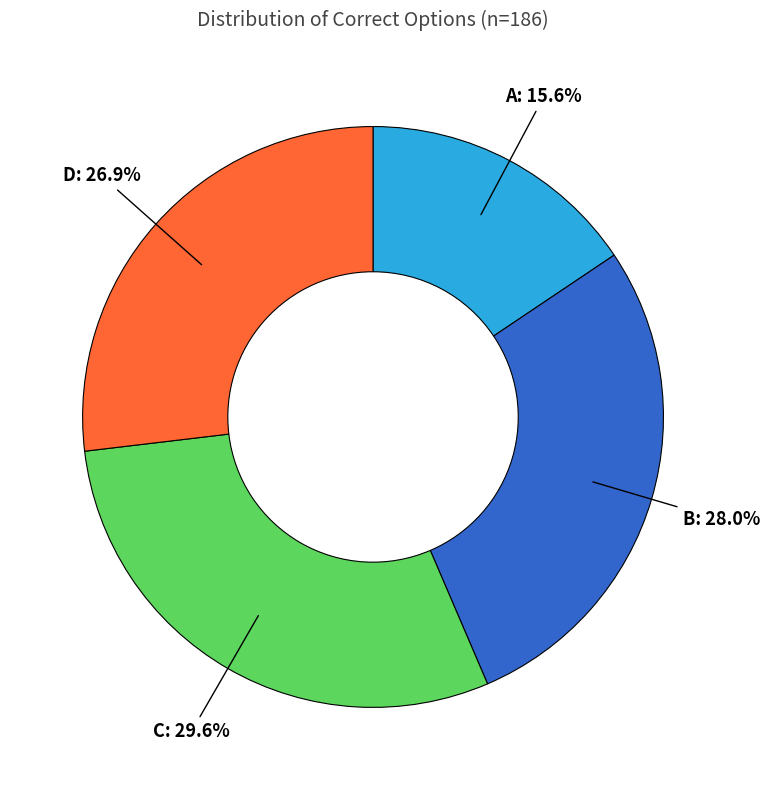

What percentage is the D slice, to the nearest percent?

27%